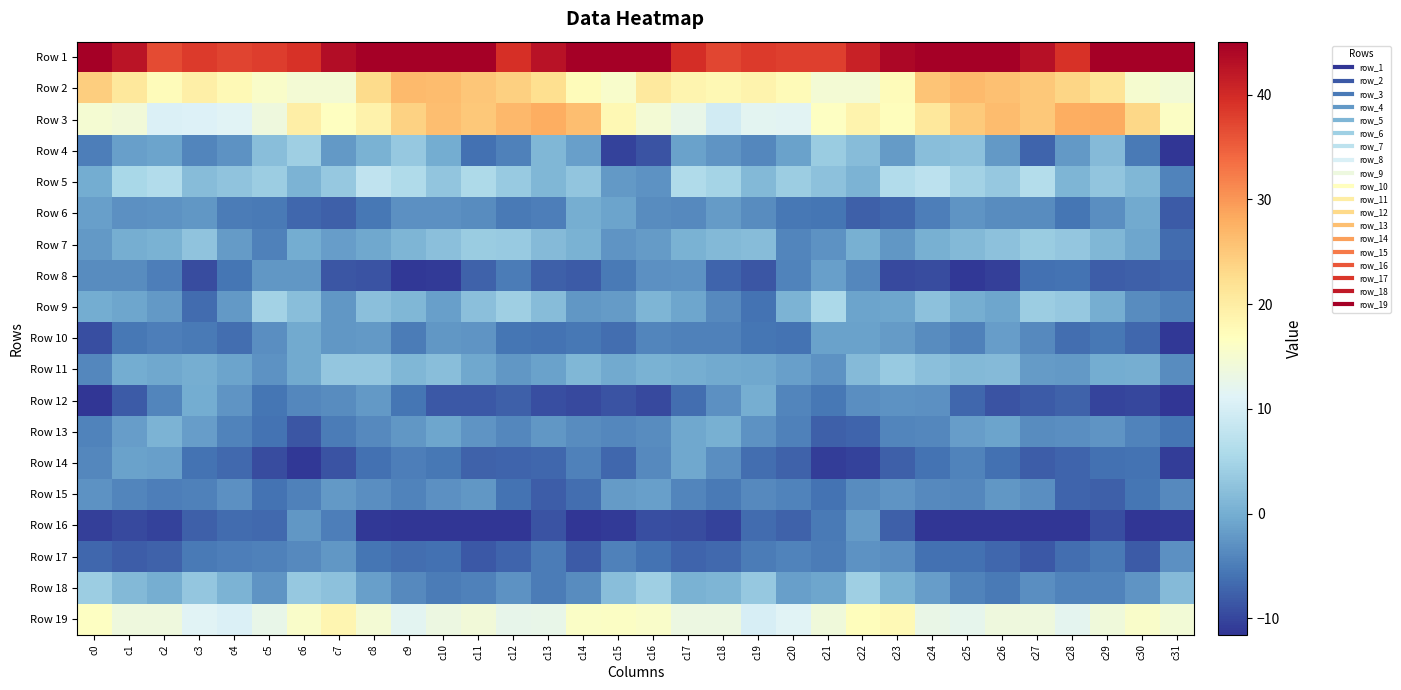

How many categories are shown in the chart?

32